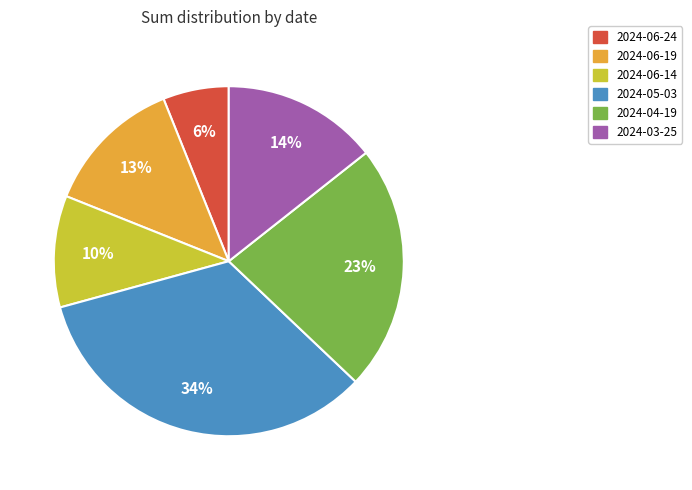

To the nearest percent, what portion does 2024-06-14 represent?

10%